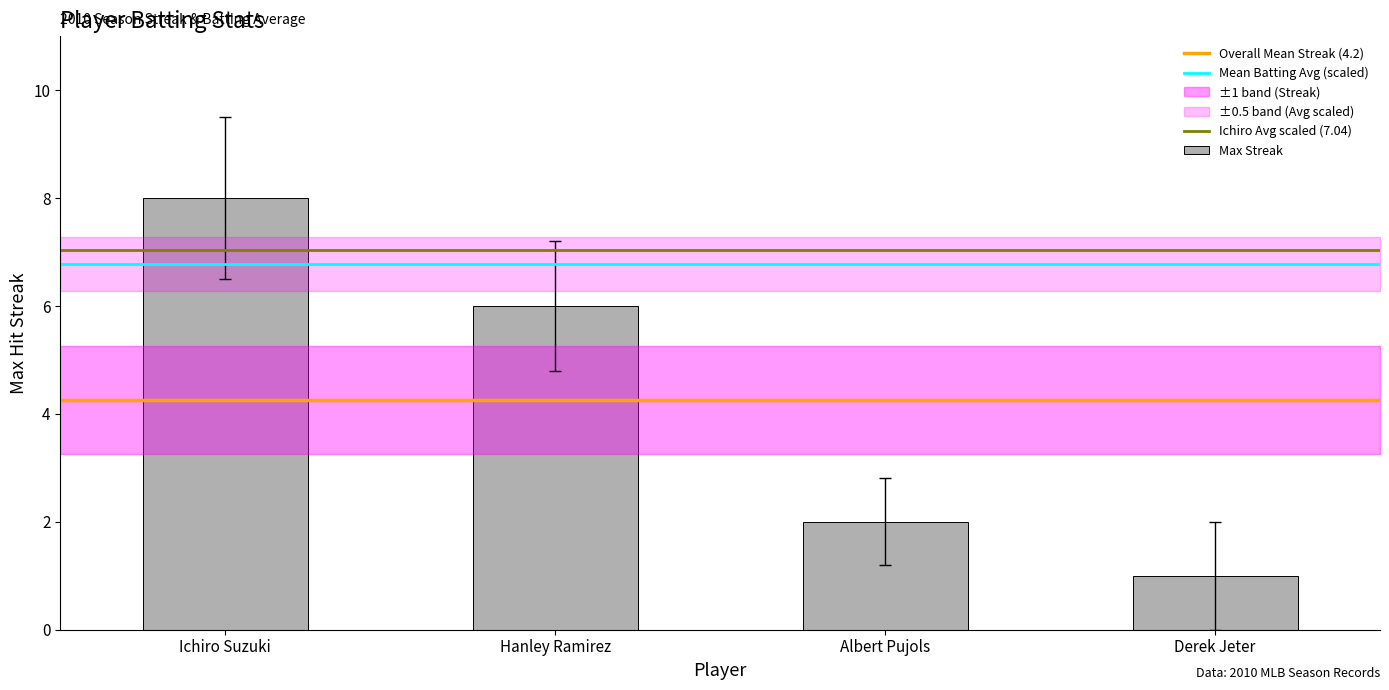

List the labels in order of value, largest first.

Ichiro Suzuki, Hanley Ramirez, Albert Pujols, Derek Jeter